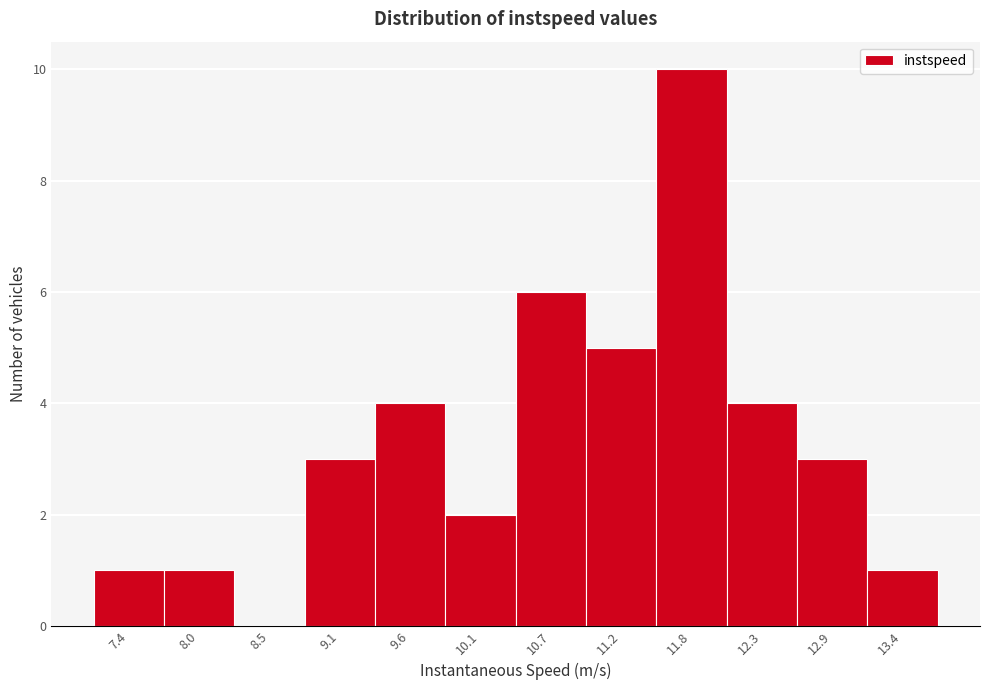

Reading left to right, transcribe all the data shown in this chart.

7.4=1	8.0=1	8.5=0	9.1=3	9.6=4	10.1=2	10.7=6	11.2=5	11.8=10	12.3=4	12.9=3	13.4=1